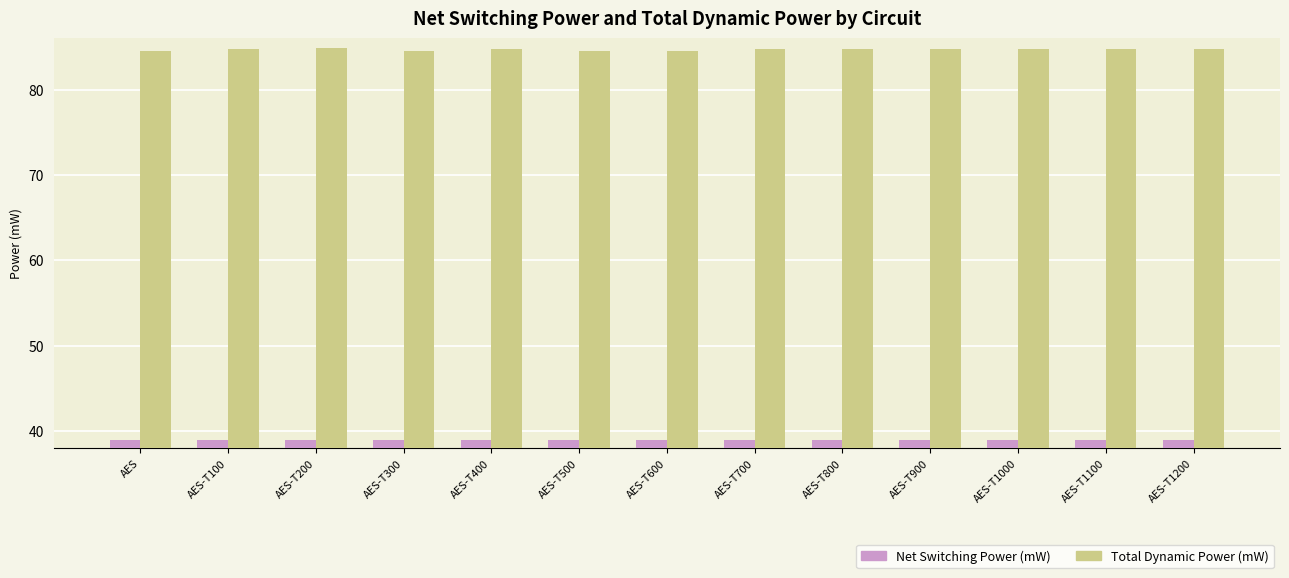

What is the value of the Total Dynamic Power (mW) bar at the 7th from the left?

84.5